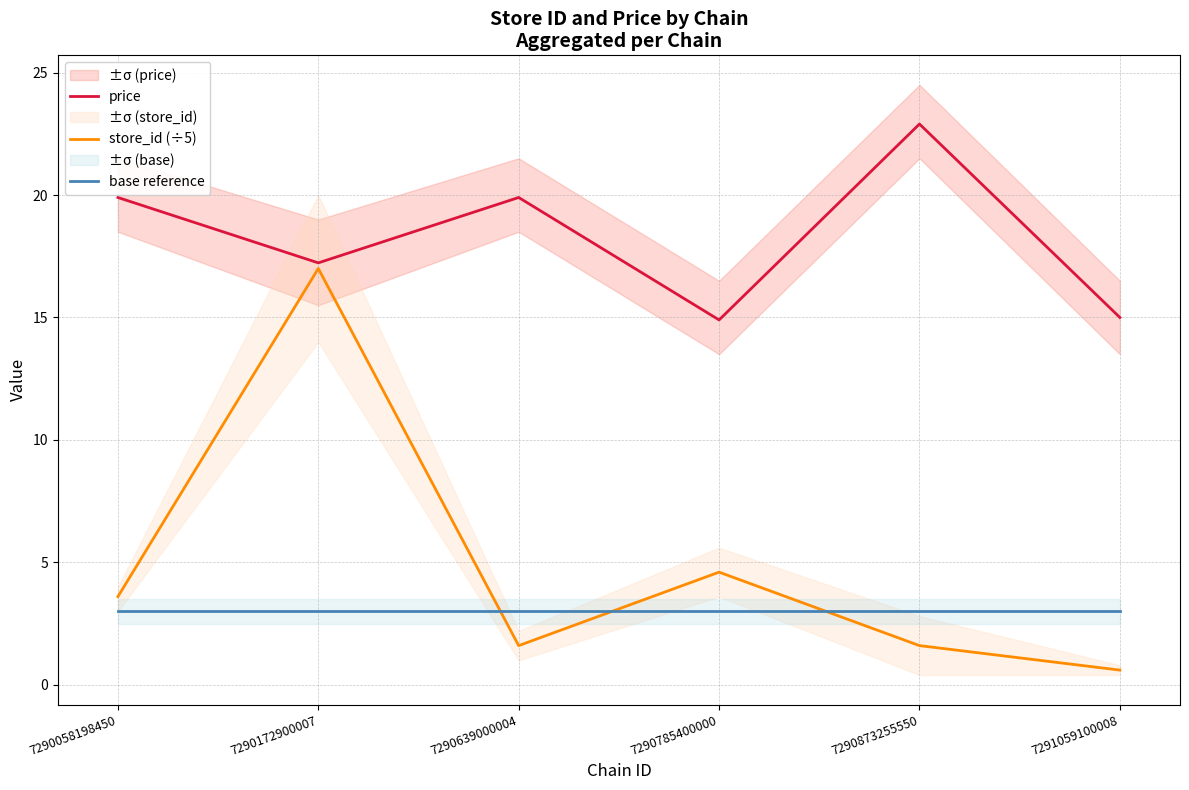

Reading left to right, what are all the values shown in this chart?

price: 7290058198450=19.9	7290172900007=17.2	7290639000004=19.9	7290785400000=14.9	7290873255550=22.9	7291059100008=15.0
store_id (÷5): 7290058198450=3.6	7290172900007=17.0	7290639000004=1.6	7290785400000=4.6	7290873255550=1.6	7291059100008=0.6
base reference: 7290058198450=3.0	7290172900007=3.0	7290639000004=3.0	7290785400000=3.0	7290873255550=3.0	7291059100008=3.0